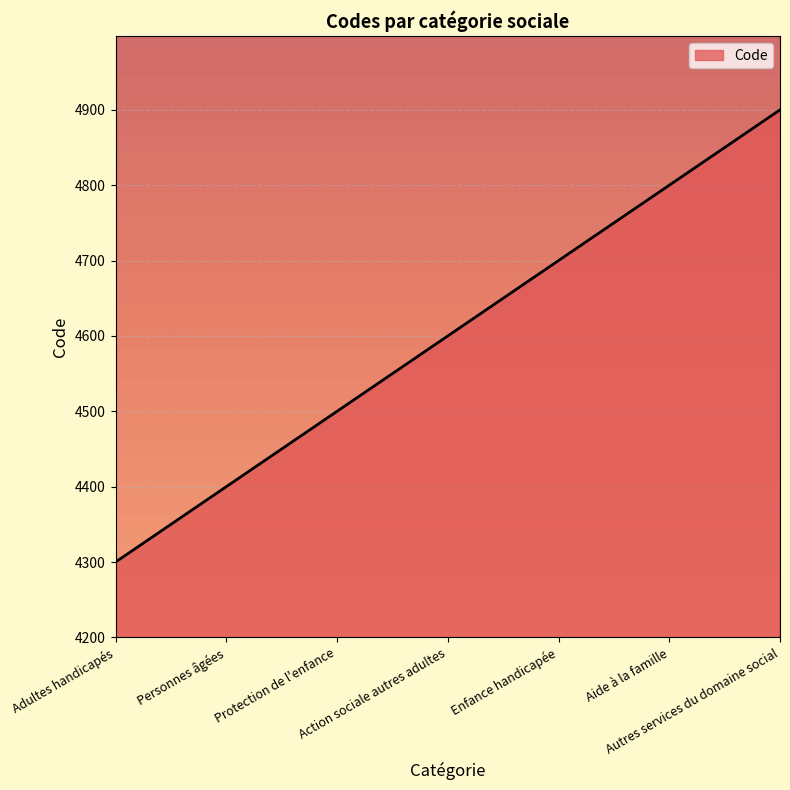

At which category does the chart reach its minimum across all series?

Adultes handicapés